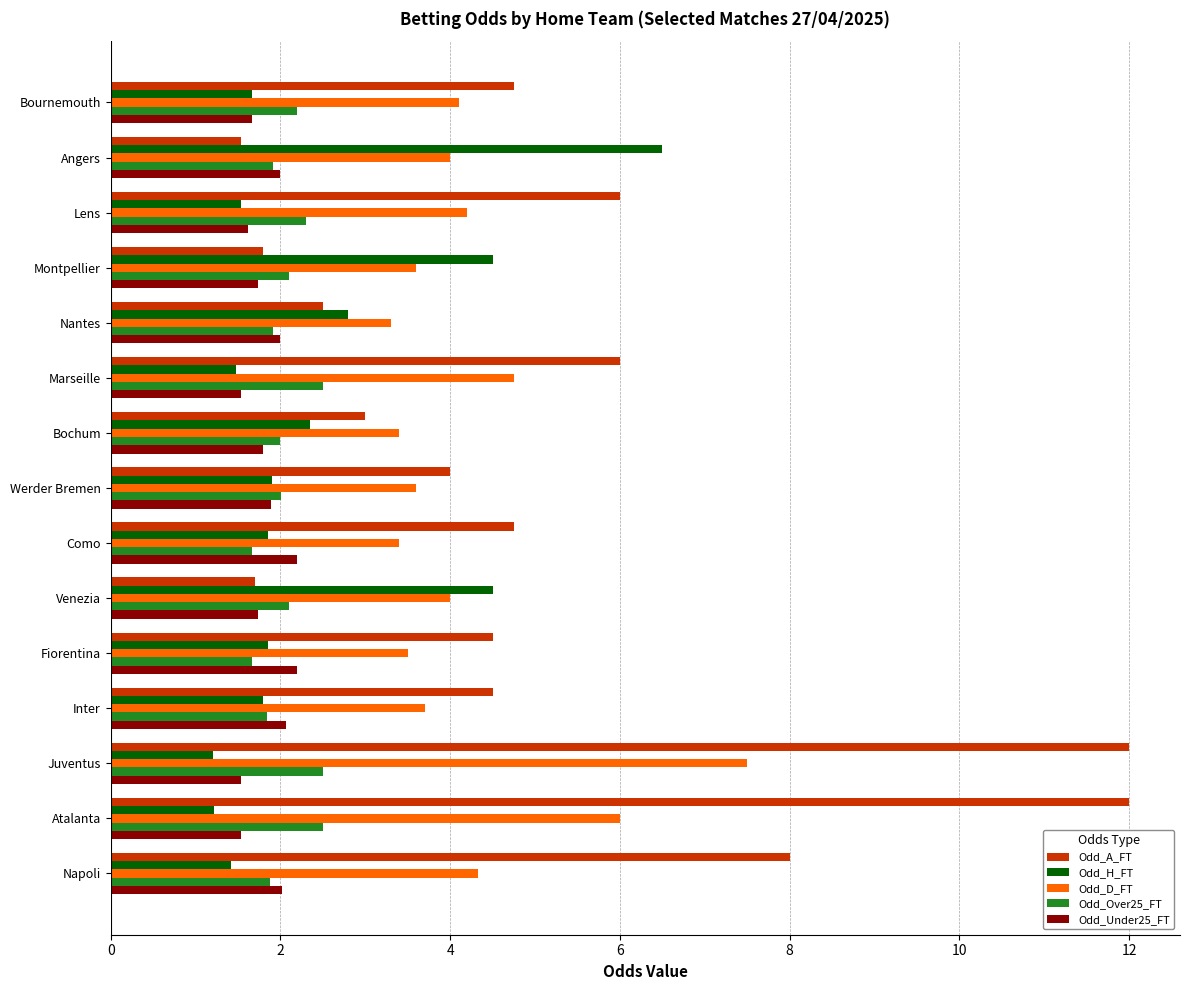

The Odd_H_FT series shows 8.5 at Angers. True or false?

False